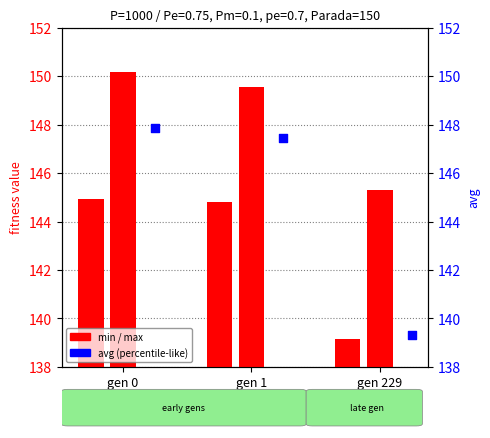

Is the value of min at gen 1 greater than the value of avg at gen 229?

Yes